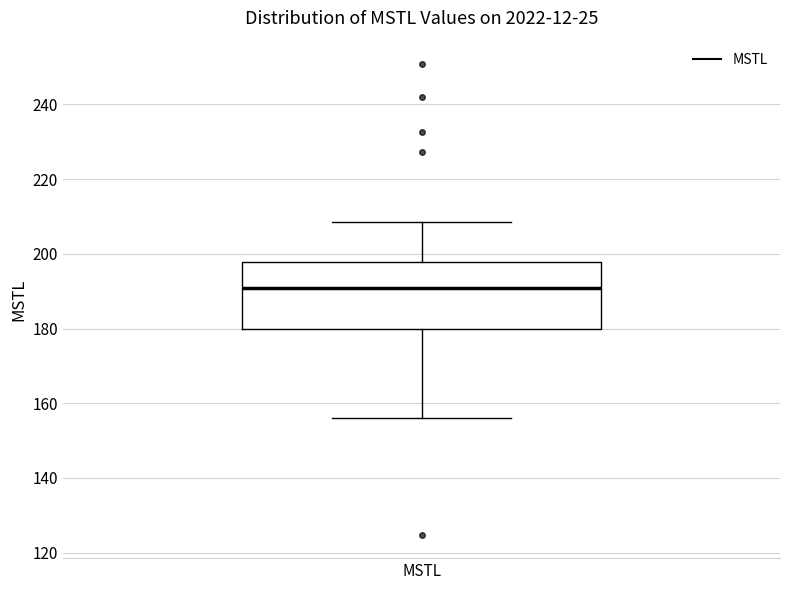

Where does the lower whisker of the box for MSTL end on the y-axis? The values are not printed on the chart, so give them approximately, as read against the axis.

156